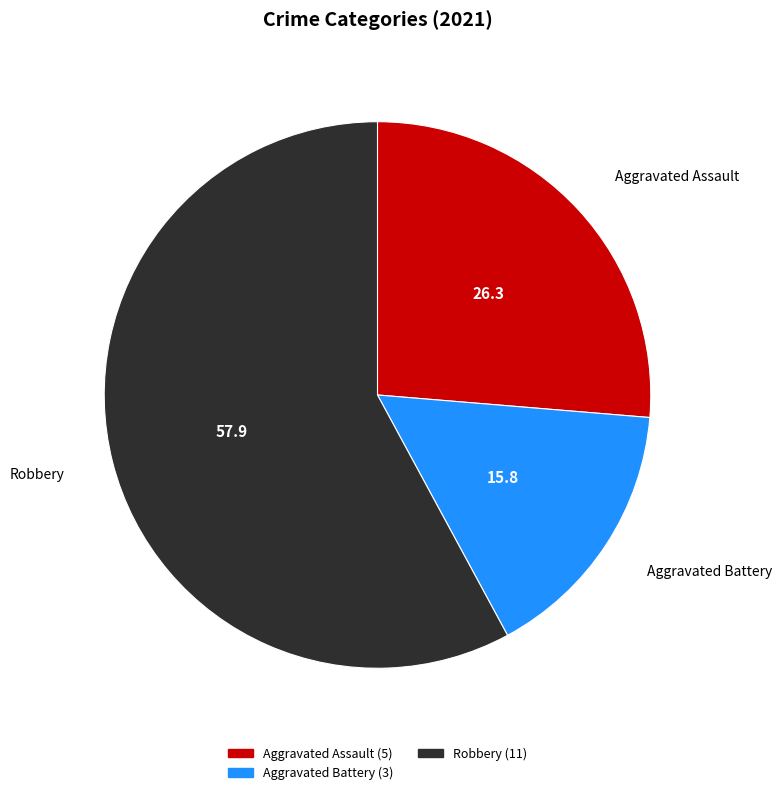

Does any single category account for the majority?

Yes